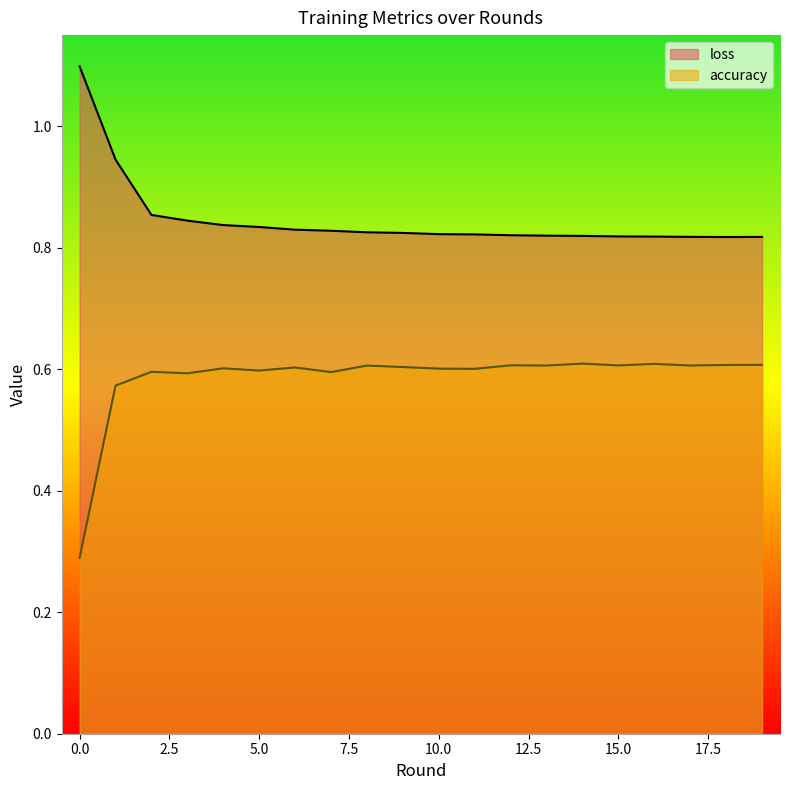

How many accuracy values are between 0 and 1?

20